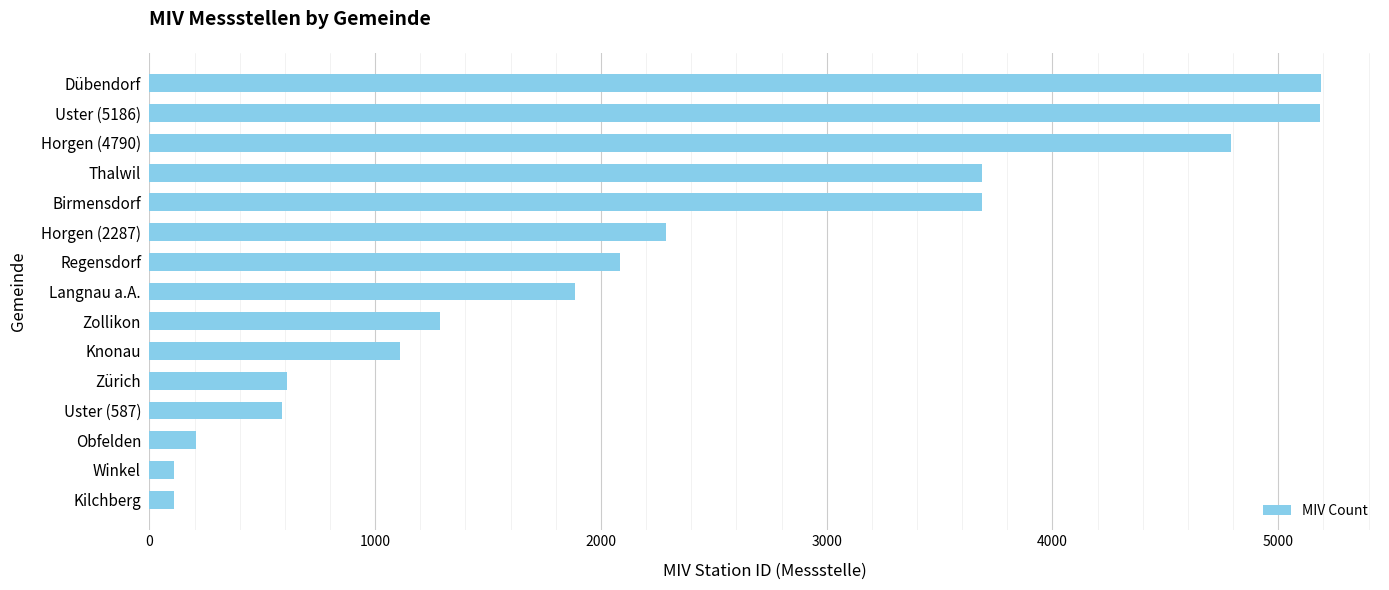

What is the difference between the second highest and second lowest values?

5076